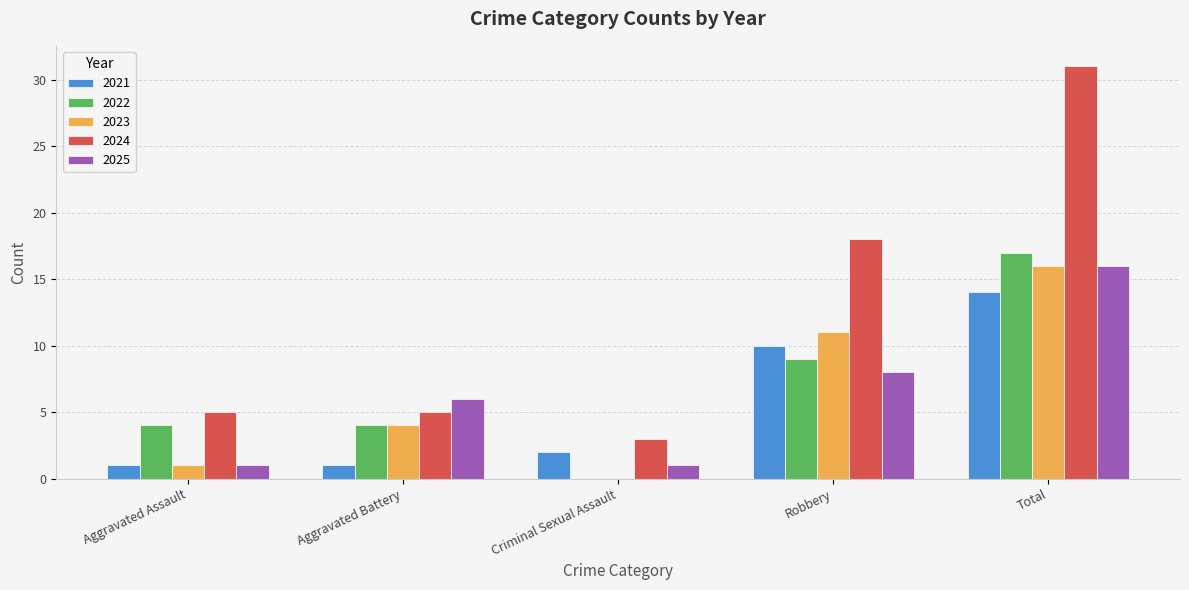

What is the sum of the 2022 values at Total and Robbery?

26